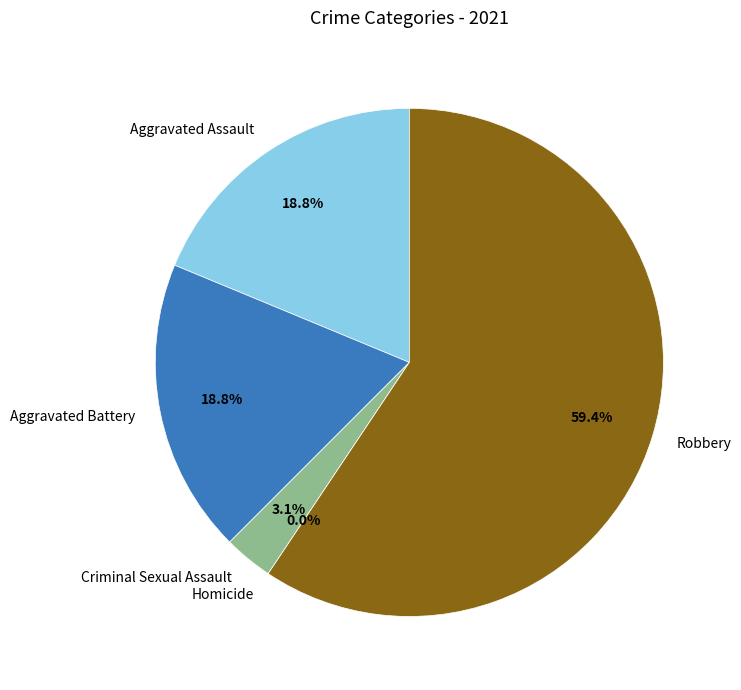

Rank the categories by value from lowest to highest.

Homicide, Criminal Sexual Assault, Aggravated Assault, Aggravated Battery, Robbery